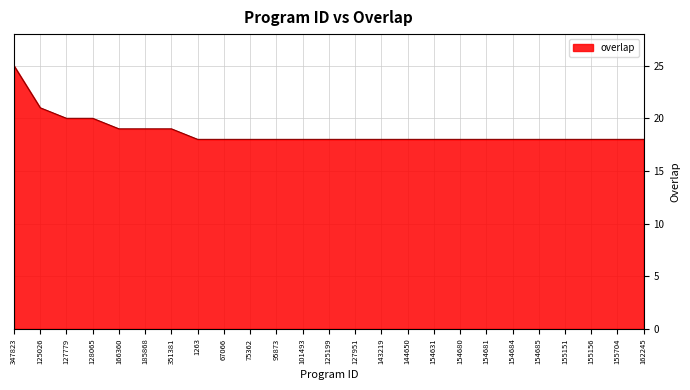

What is the difference between the maximum and minimum values?

7